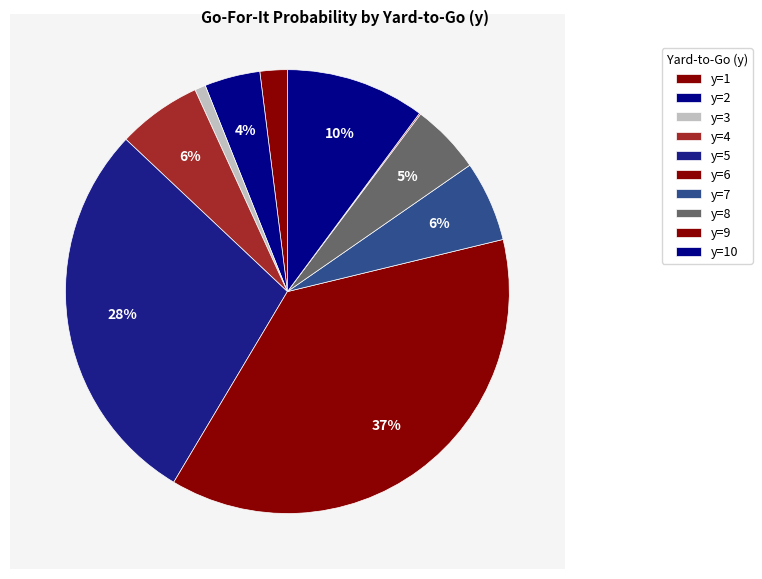

Combined, do y=7 and y=10 account for over 50%?

No